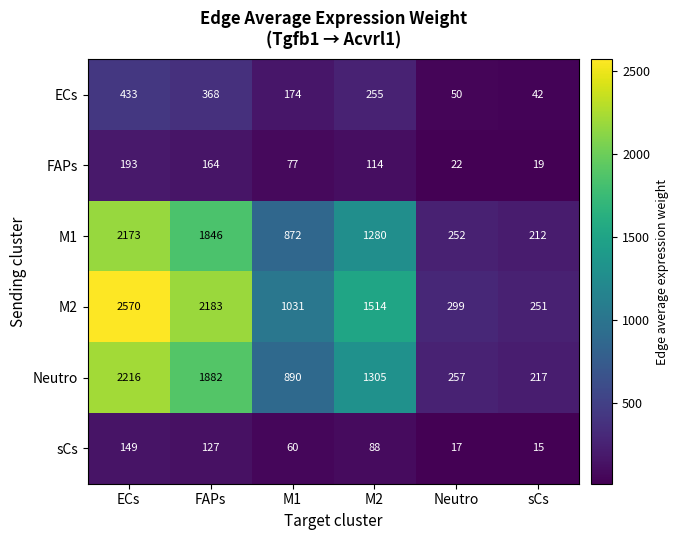

Rank the series at FAPs from lowest to highest value.

sCs, FAPs, ECs, M1, Neutro, M2